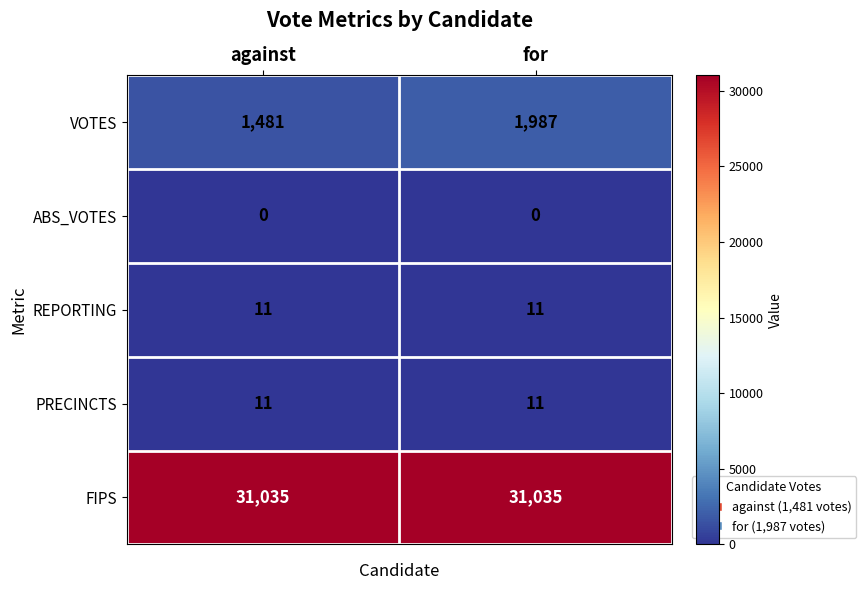

What is the approximate value of PRECINCTS at against?

11